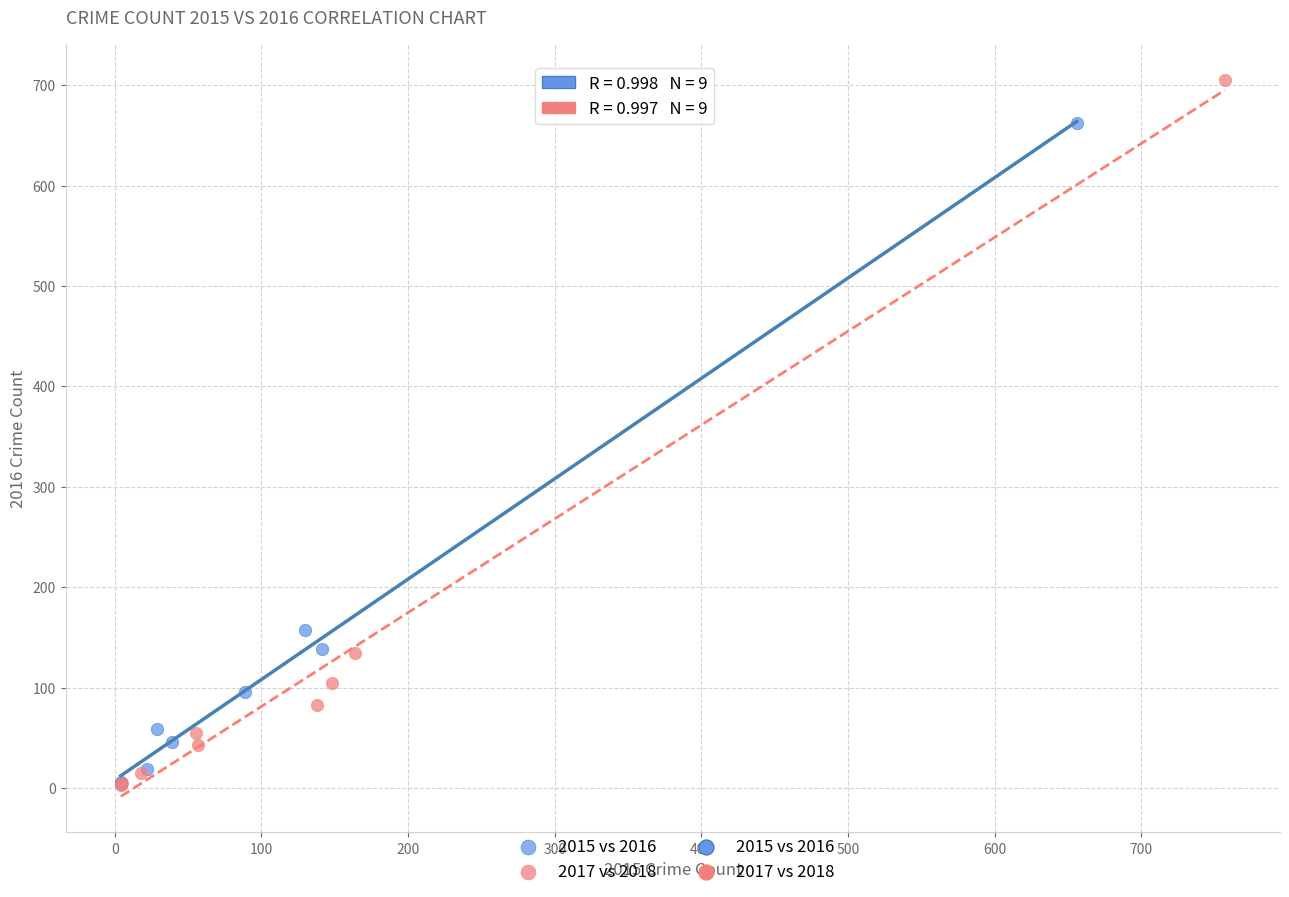

Which series has the widest spread of Y values?

2017 vs 2018